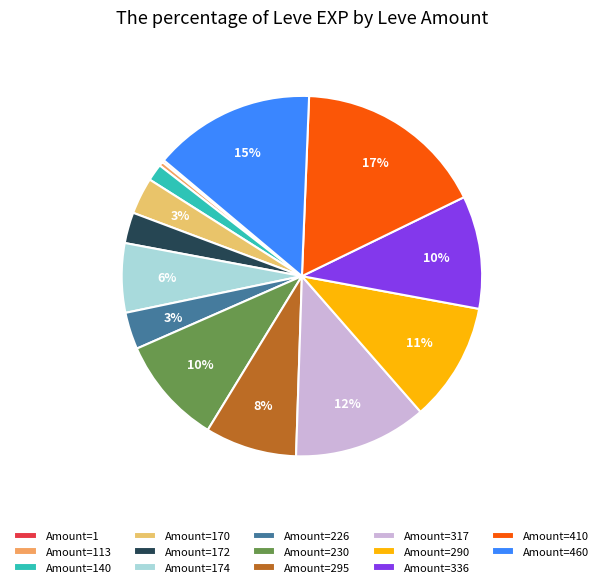

What is the smallest slice in the pie chart?

1